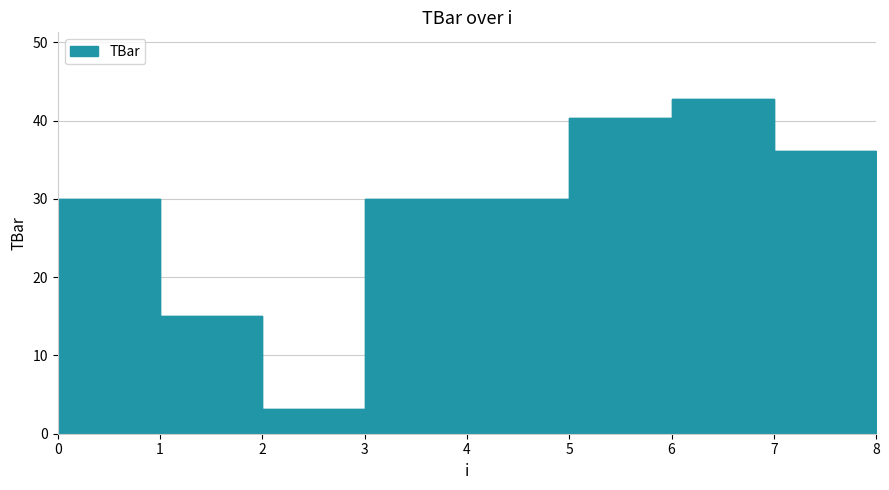

What is the change in value from 5 to 7?

+12.7